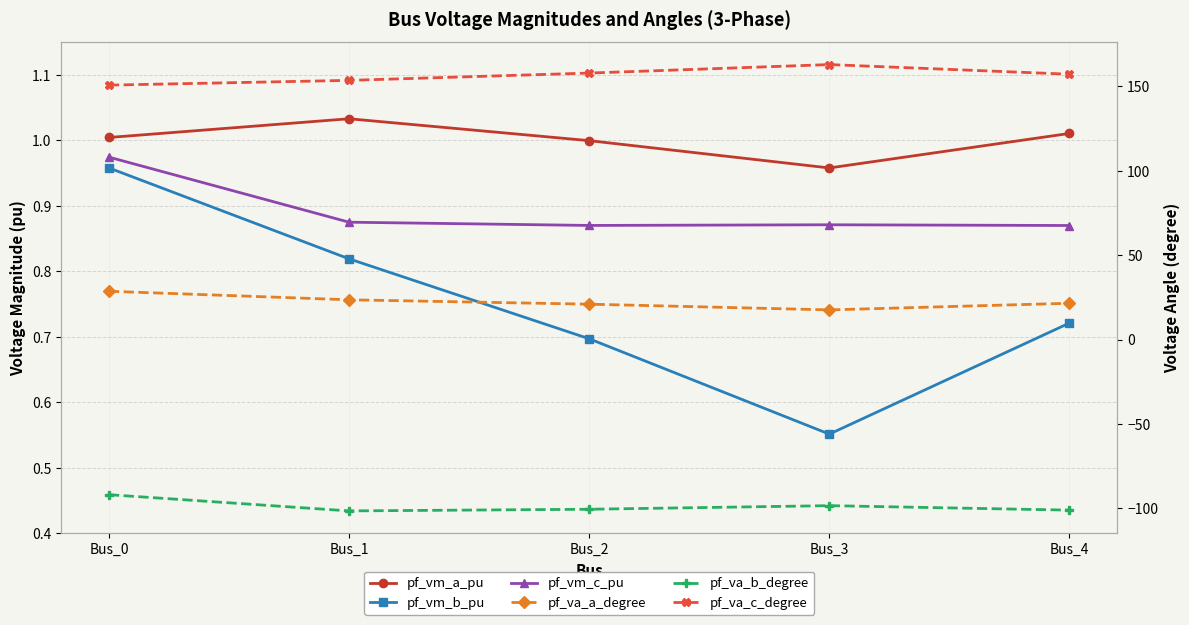

What is the difference between the second highest and second lowest values in the pf_va_b_degree series?

2.7